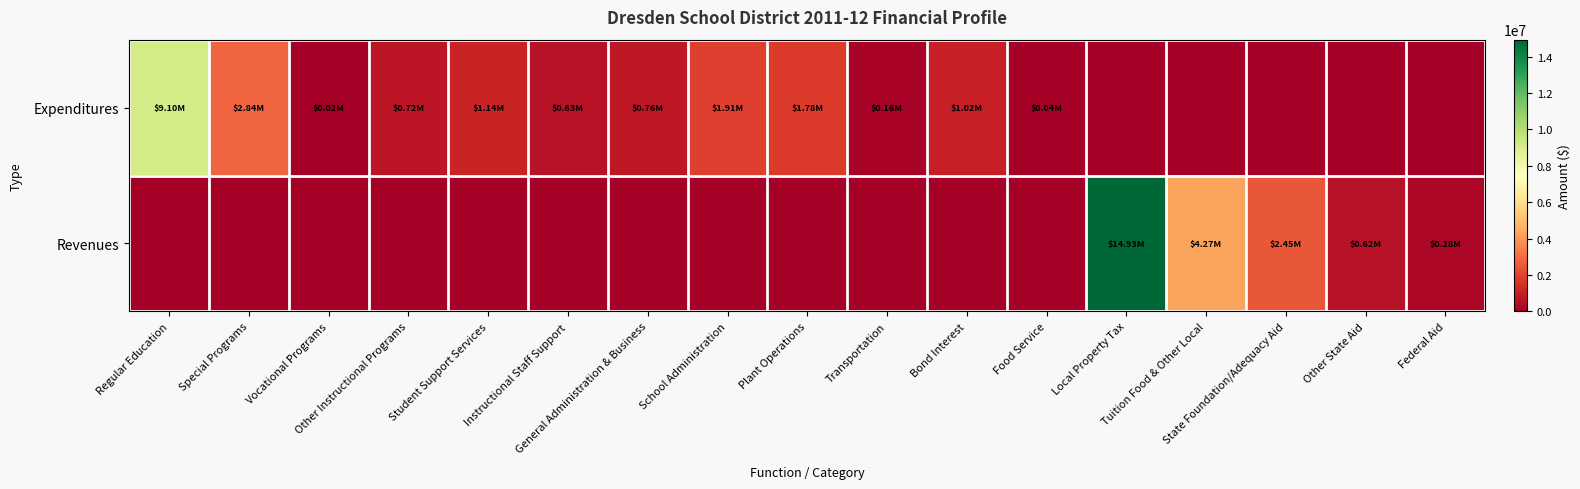

List the series in order of their overall mean, highest first.

Revenues, Expenditures